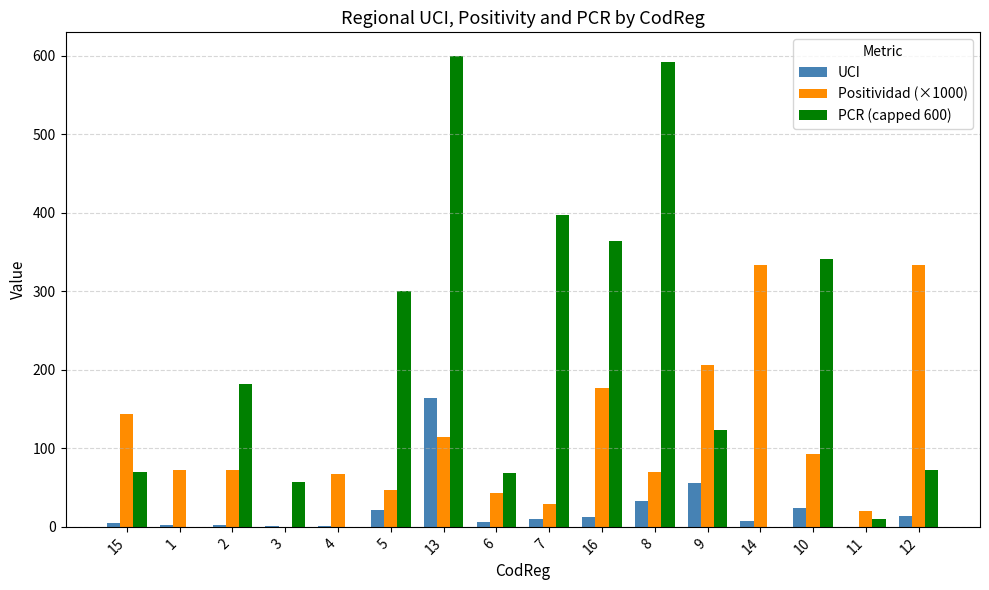

Is it true that PCR (capped 600) equals 34.0 at 12?

False